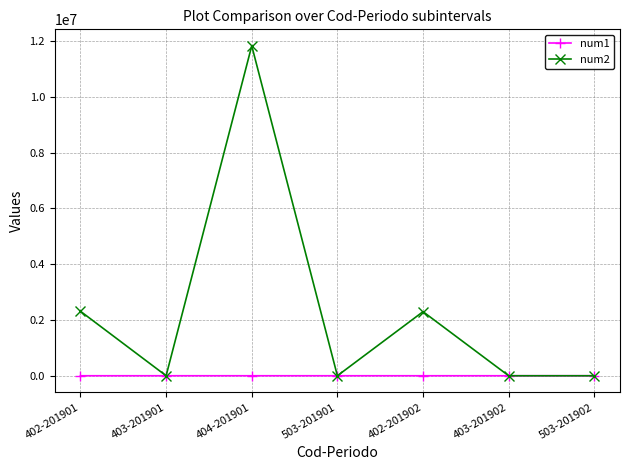

How many values in the num2 series exceed 0?

3